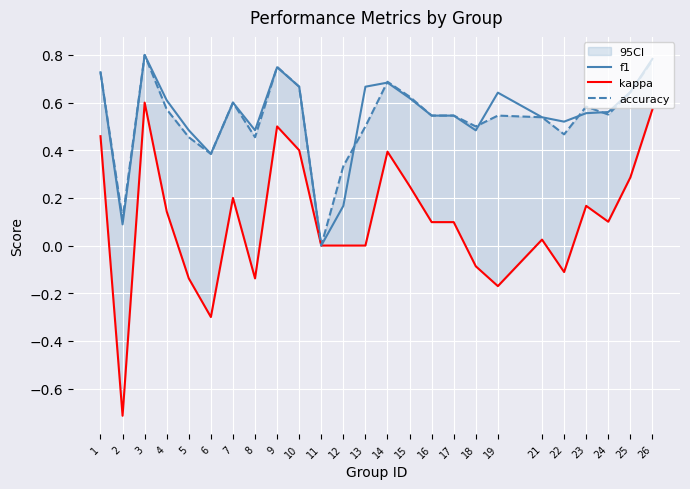

How many times do accuracy and f1 cross each other?

6